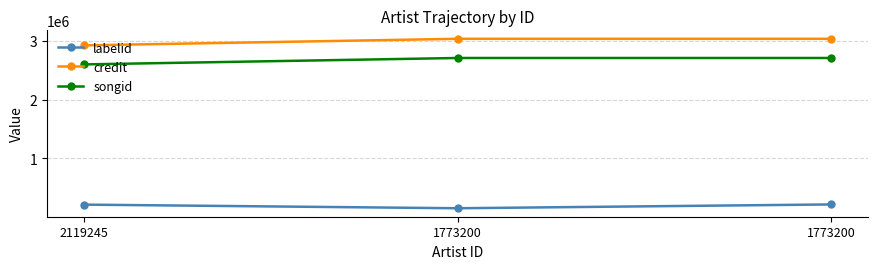

How many lines are shown in the chart?

3